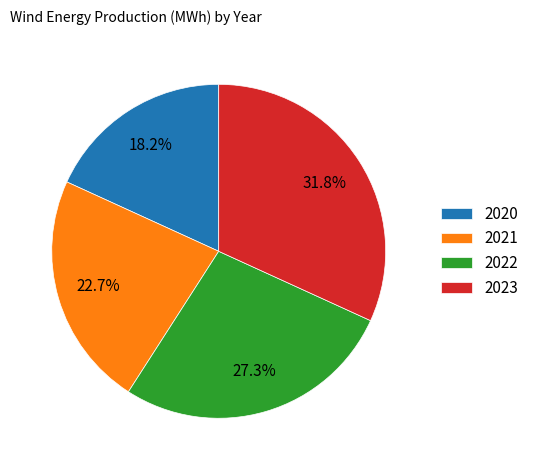

Count the number of slices in the pie.

4